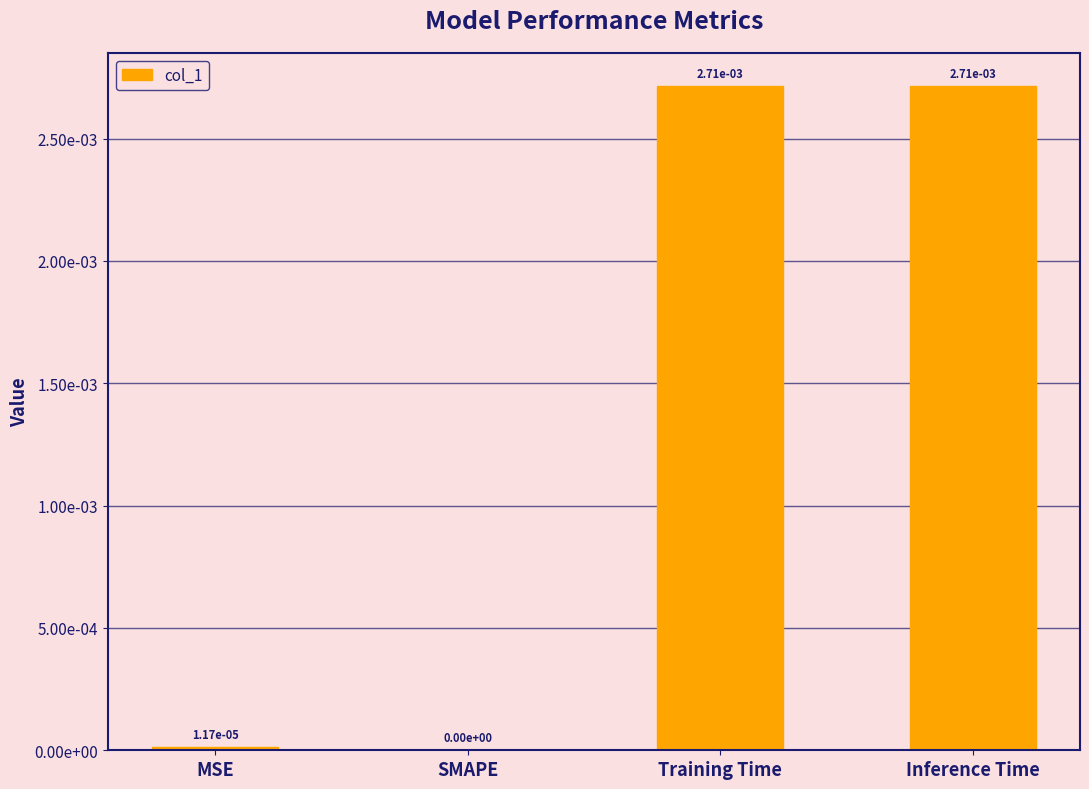

Rank the categories by value from lowest to highest.

SMAPE, MSE, Inference Time, Training Time